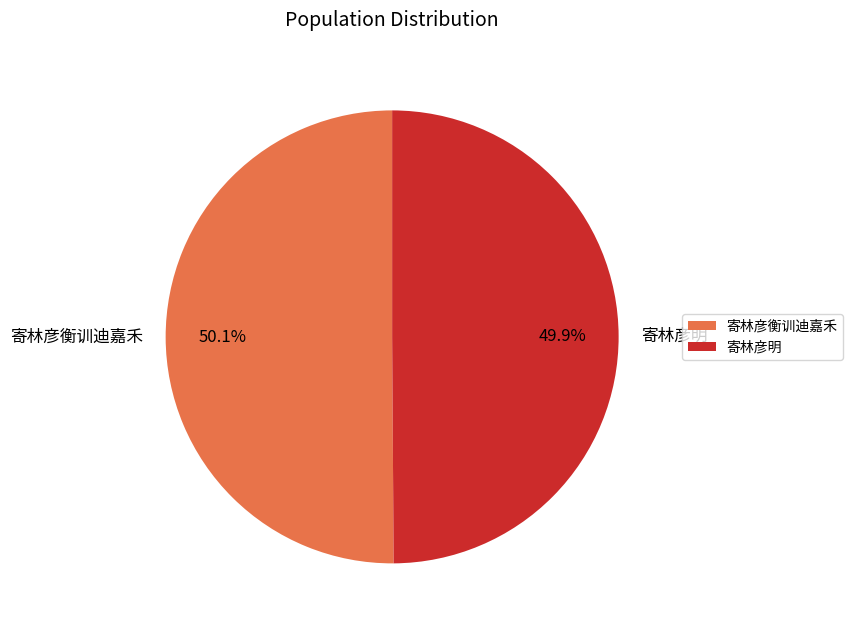

Combined, what portion of the pie is 寄林彦衡训迪嘉禾 and 寄林彦明?

100.0%